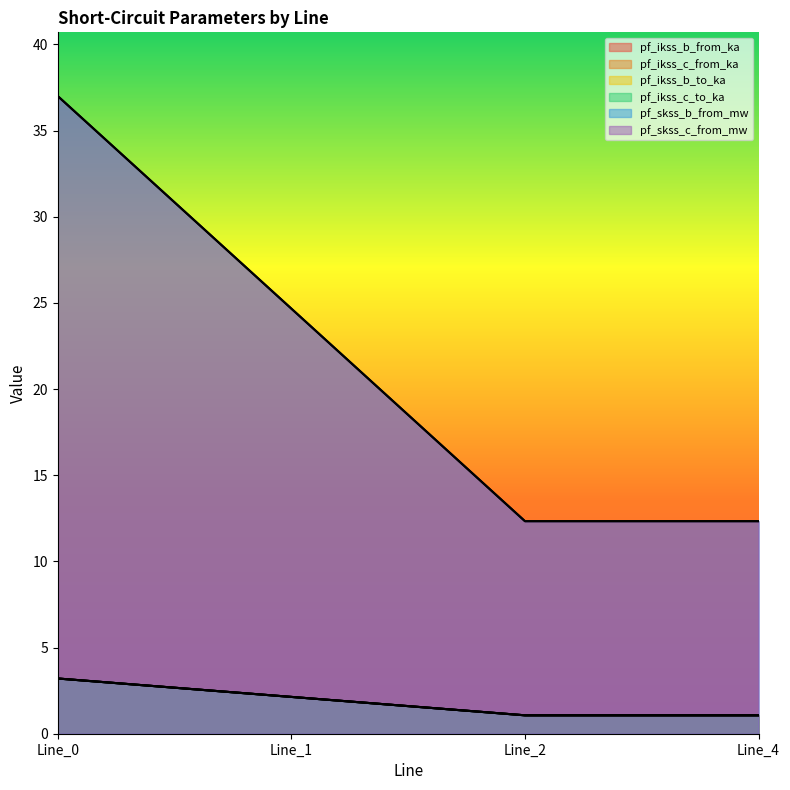

Read the pf_skss_c_from_mw value at Line_4.

12.3